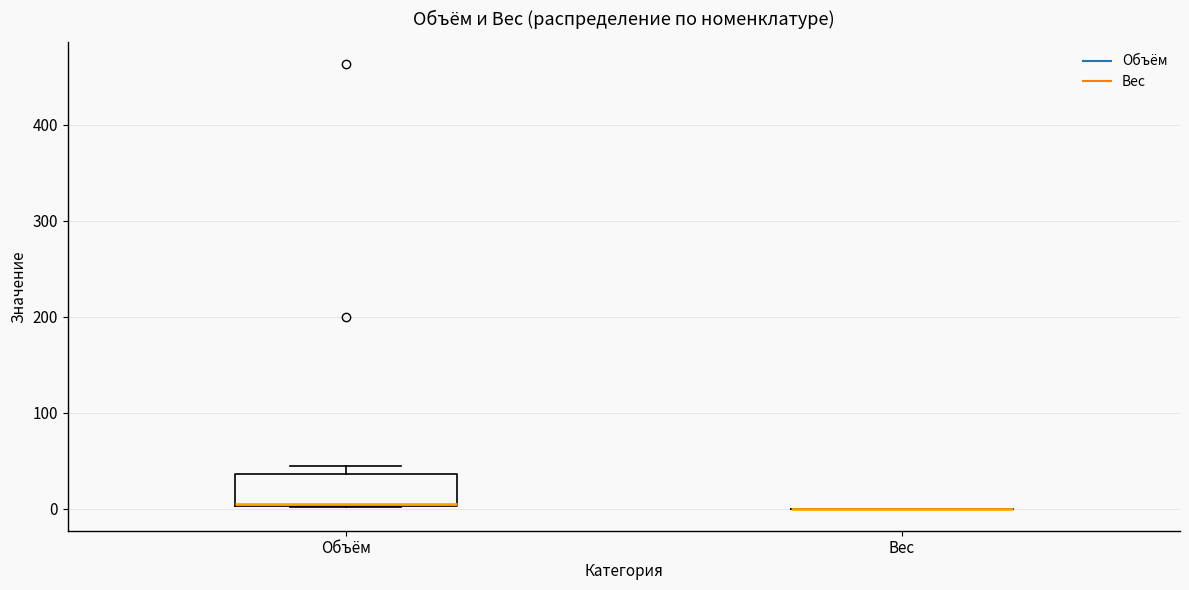

Reading left to right, read every box against the y-axis: the position of its median line, the range the box covers, and the ends of its whiskers. The values are not printed on the chart, so give them approximately, as read against the axis.

Объём: median 0, box 0 to 40, whiskers 0 to 40 (just above the box's upper edge)
Вес: box collapsed to a line at 0, whiskers 0 to 0